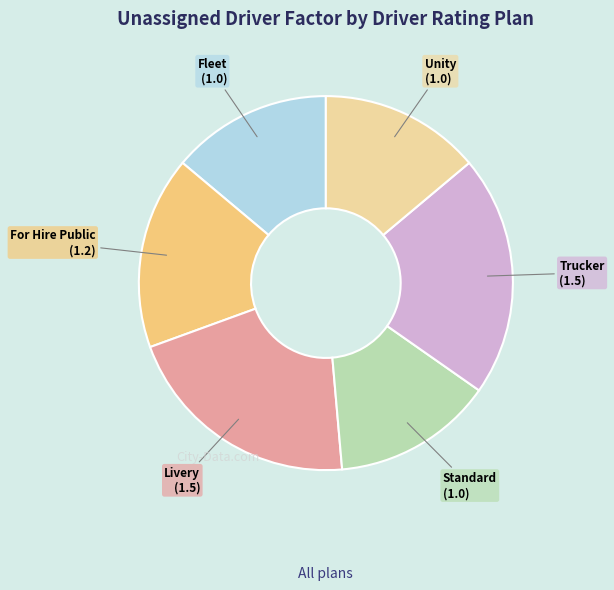

Is there any slice that represents more than half of the pie?

No